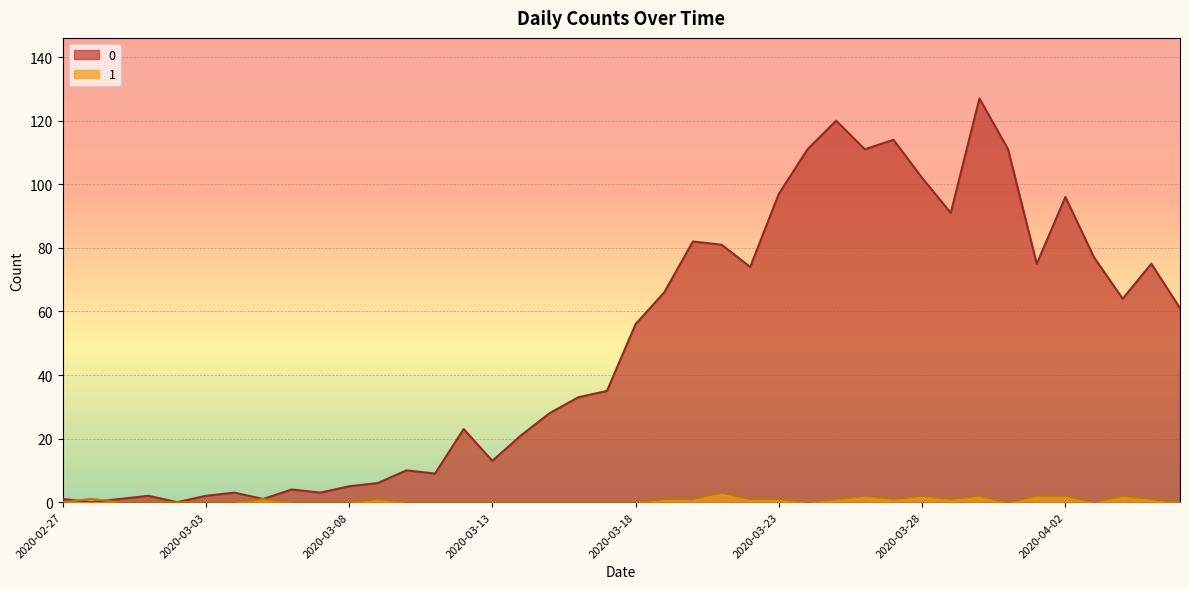

At how many categories does at least one series exceed 75?

13